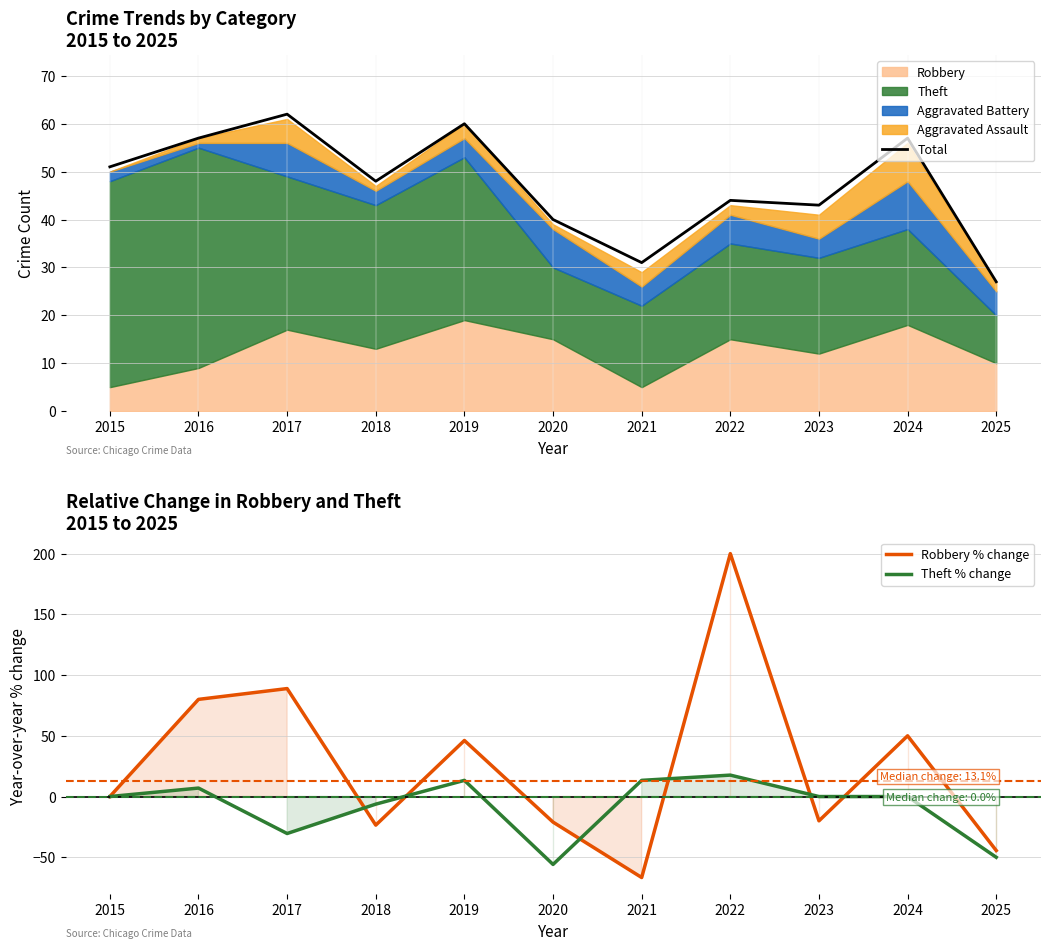

In Theft % change, how many points are higher than both neighbors (excluding endpoints)?

3